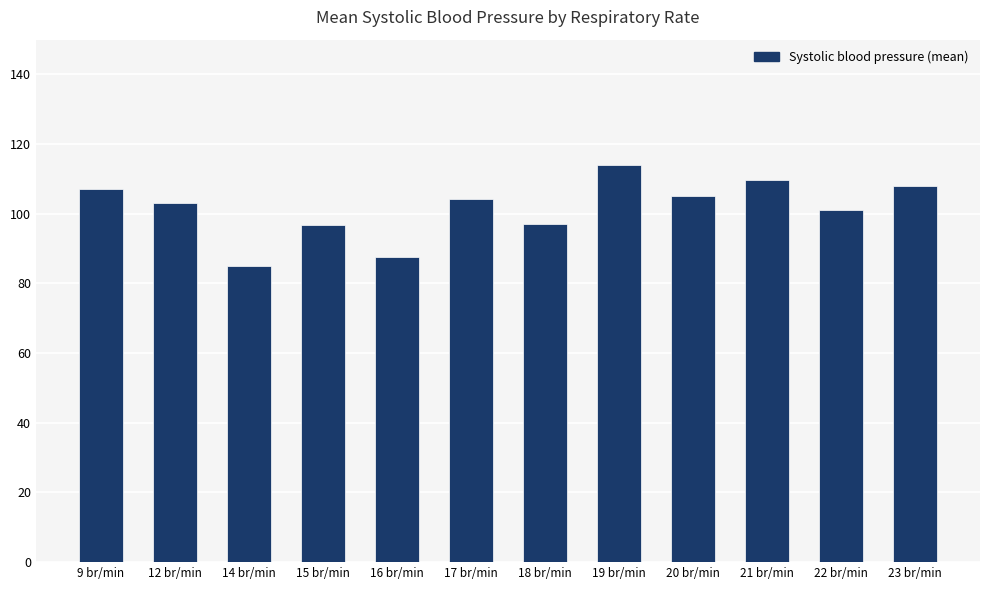

Which label corresponds to the largest value in the chart?

19 br/min